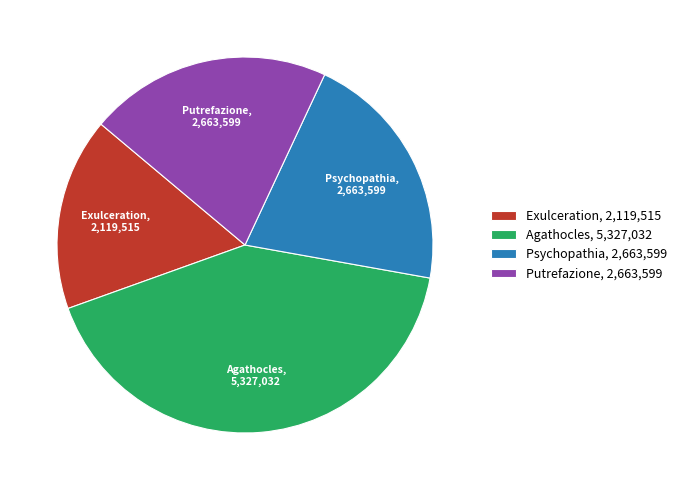

Which category has the smallest portion of the pie?

Exulceration, 2,119,515